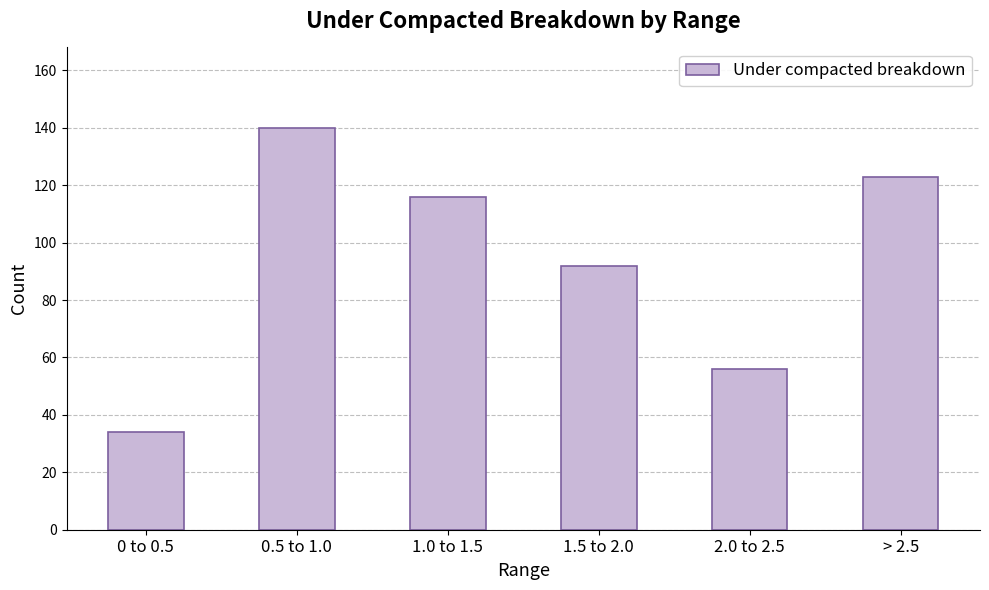

Reading left to right, what are all the values shown in this chart?

34	140	116	92	56	123